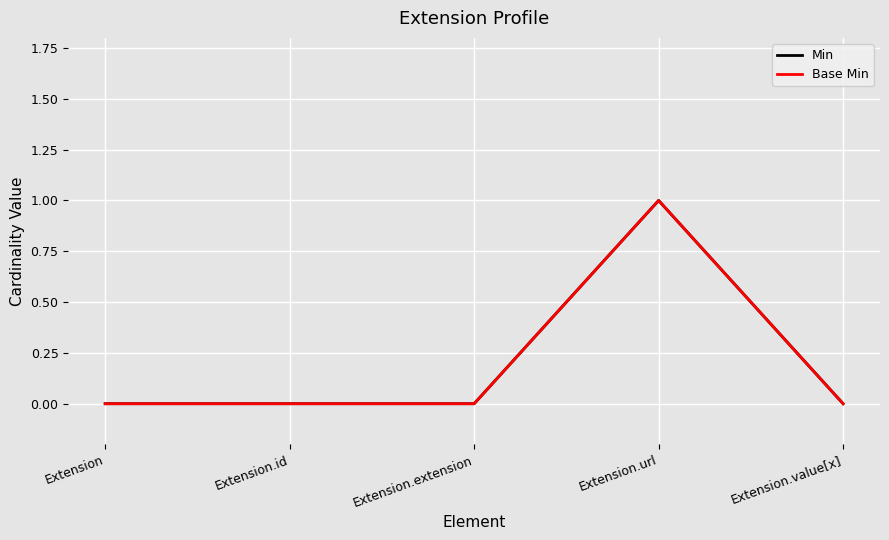

Is this an area chart (filled region under the line)?

No